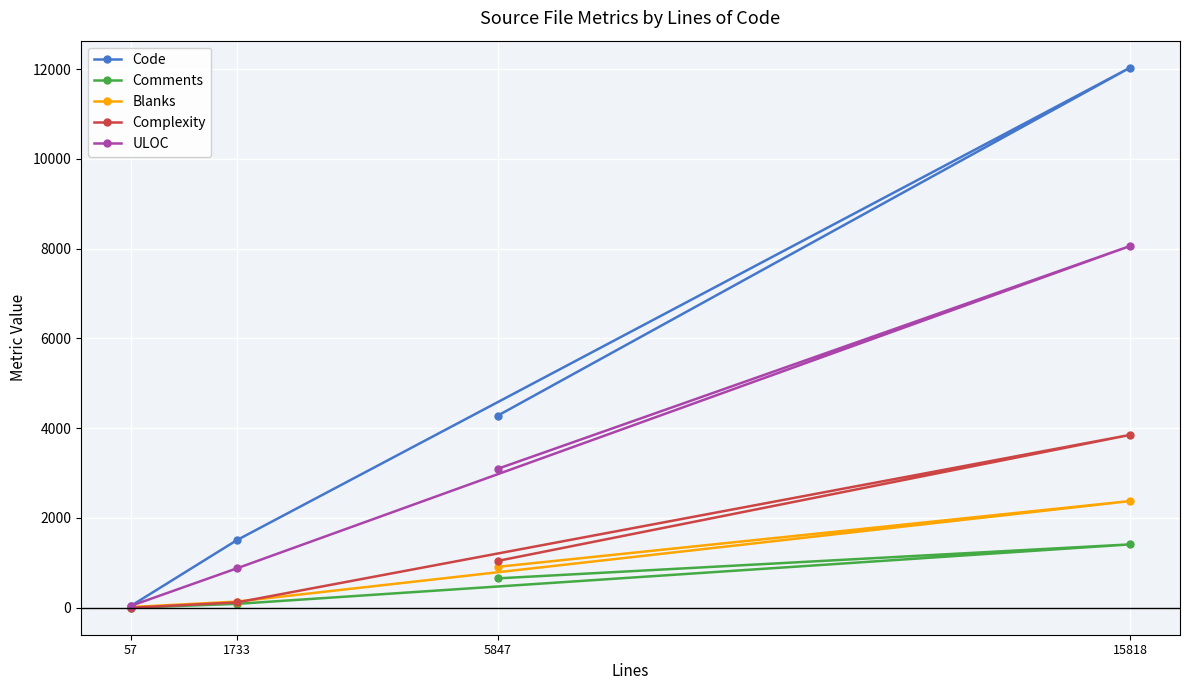

Rank the categories by Code value from highest to lowest.

15818, 5847, 1733, 57